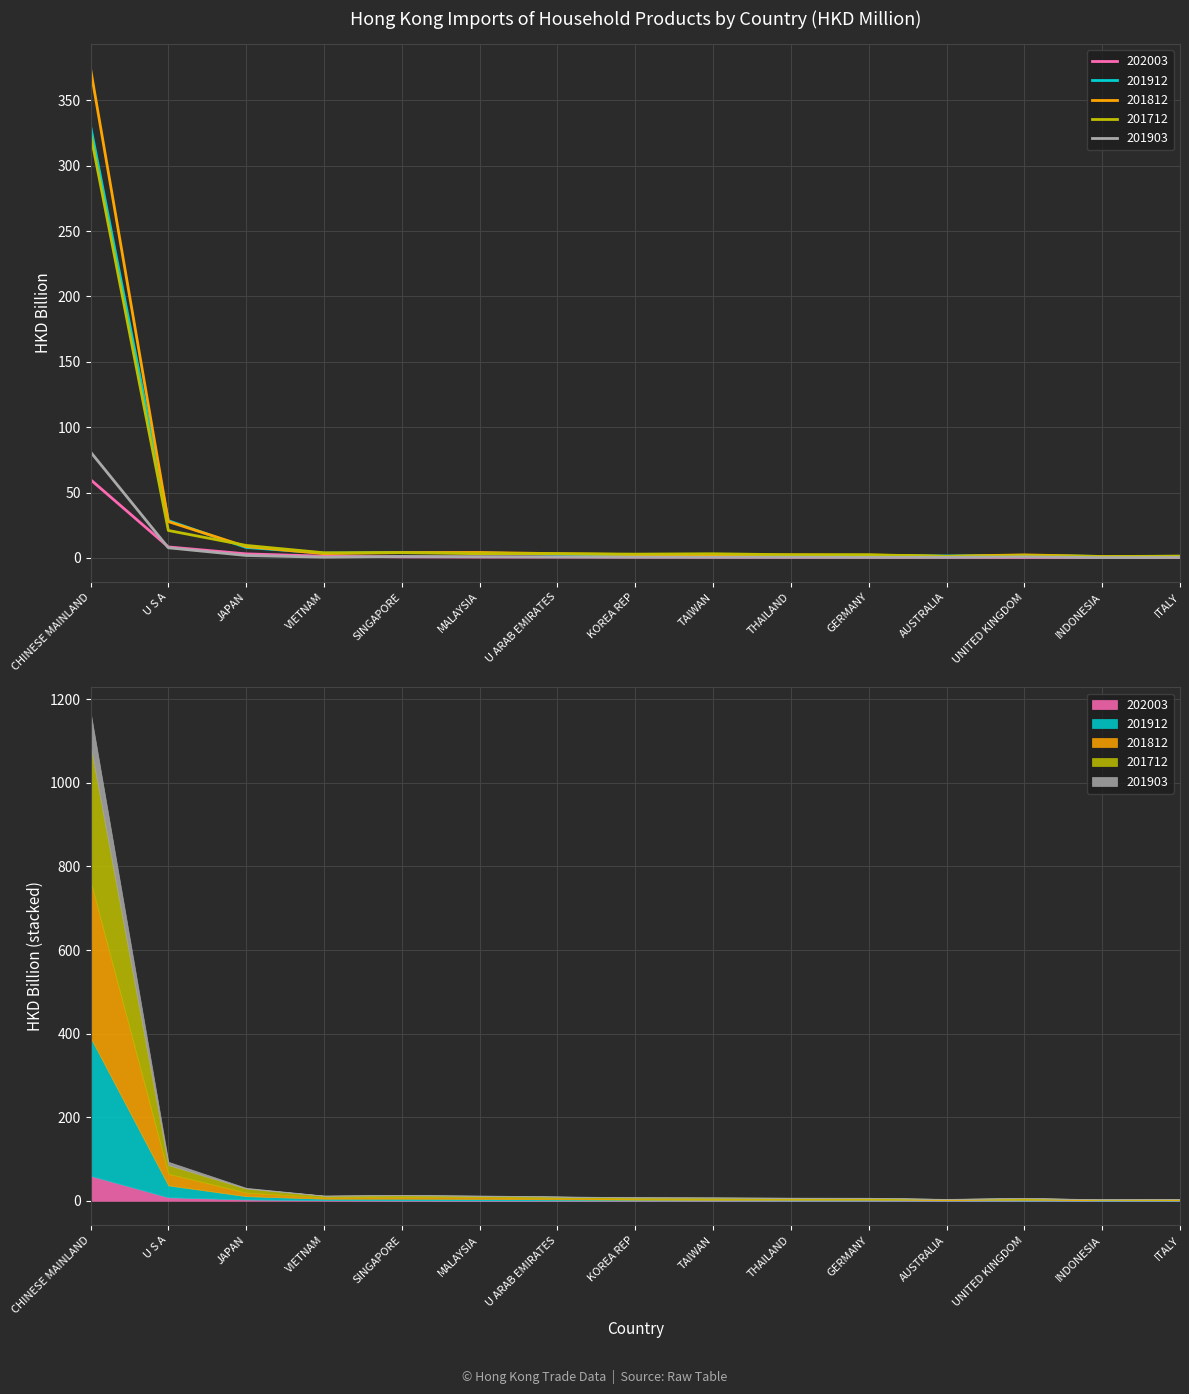

True or false: 201903 and 201912 cross at least once.

False